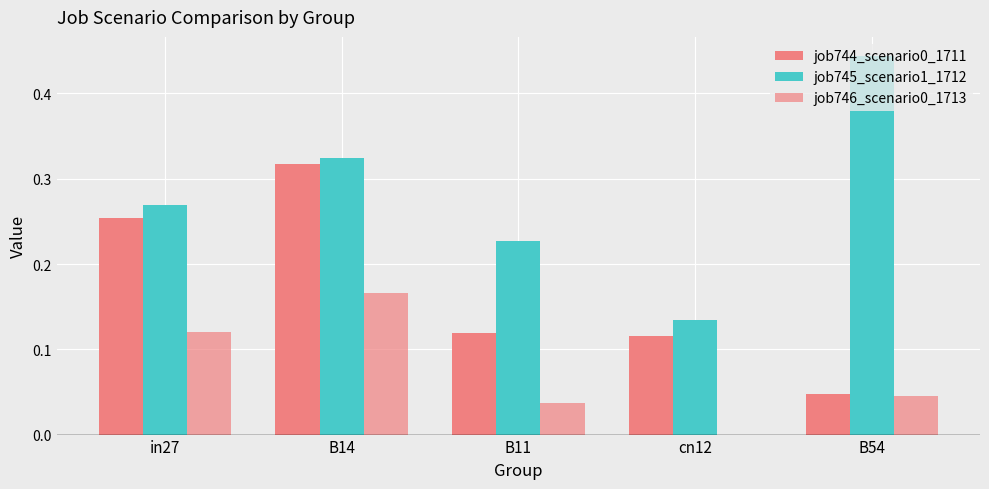

How many values in job746_scenario0_1713 are above zero?

4